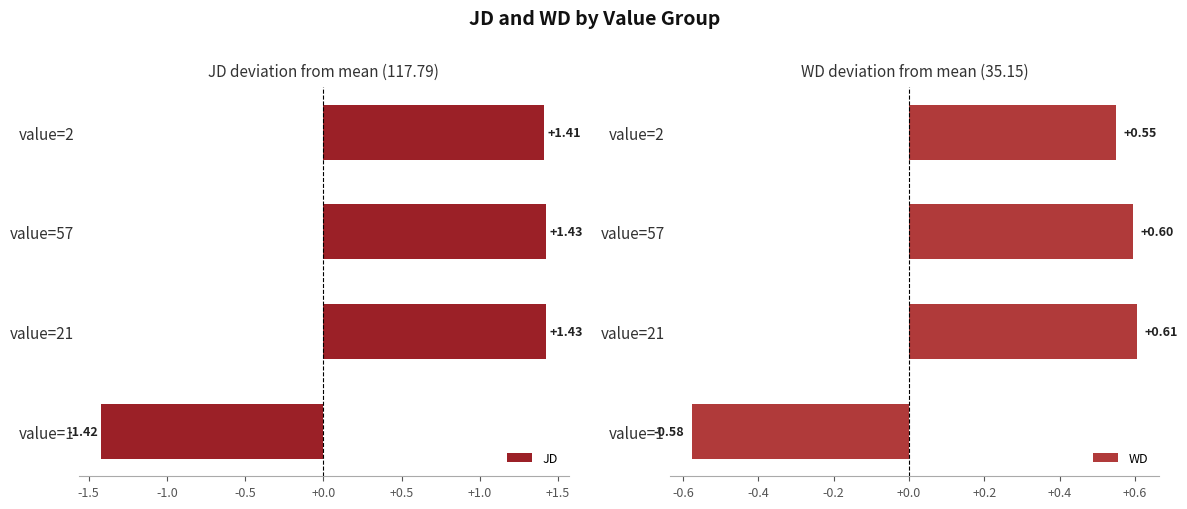

Count the JD values in the range 1 to 2.

3